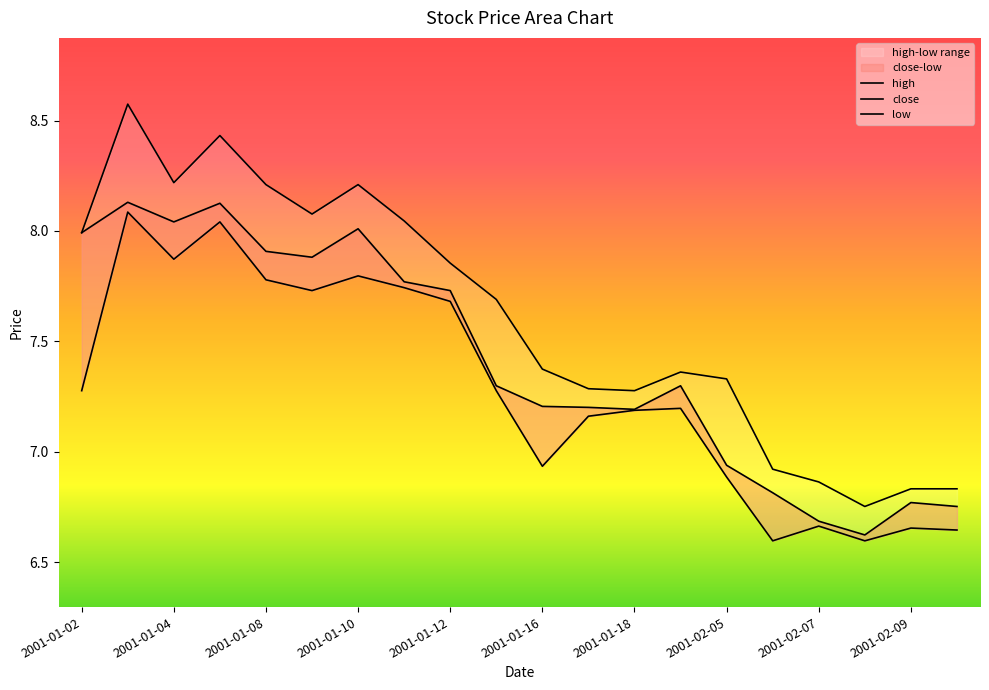

List the series in order of their overall mean, lowest first.

low, close, high